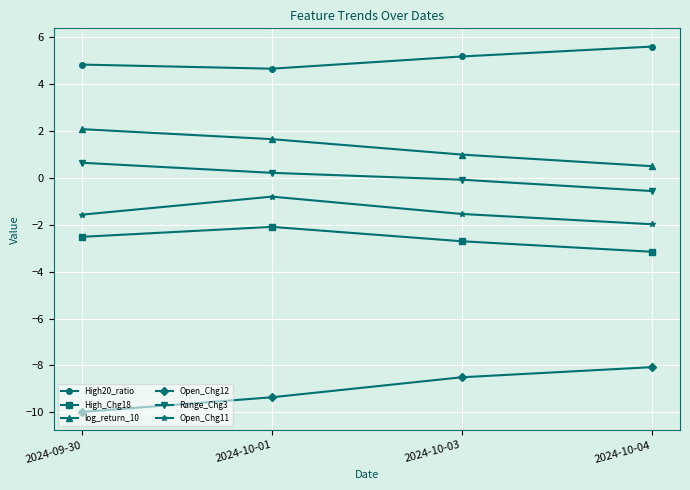

List the series in order of their peak value, lowest first.

Open_Chg12, High_Chg18, Open_Chg11, Range_Chg3, log_return_10, High20_ratio